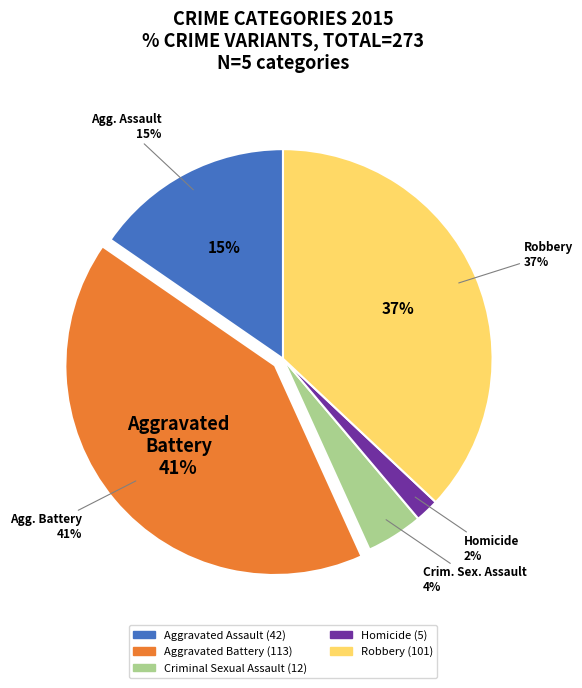

Count the number of slices in the pie.

5